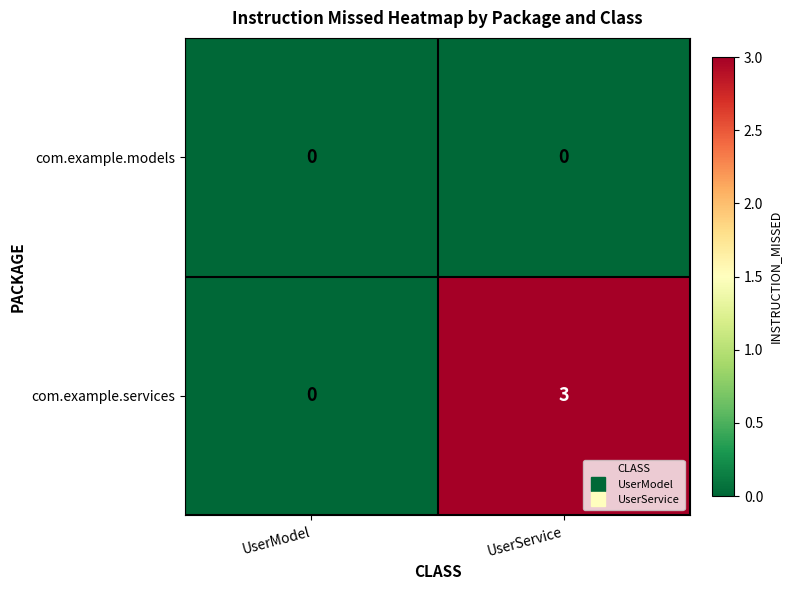

Is it true that com.example.services equals 5 at UserService?

False